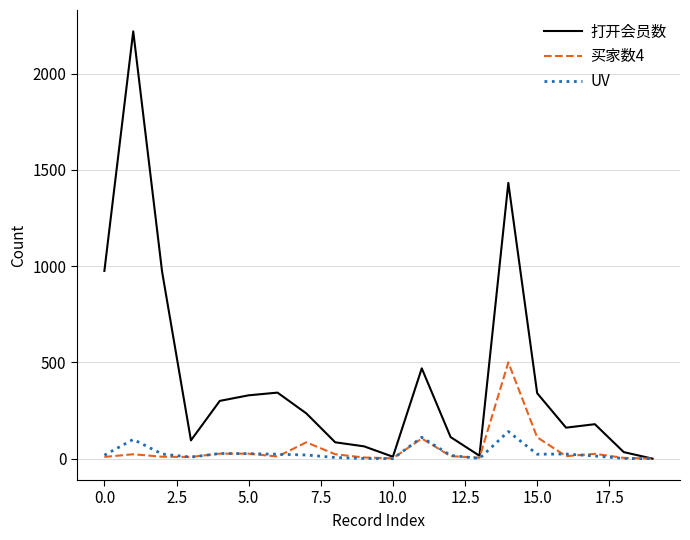

At how many categories does at least one series exceed 1198?

2